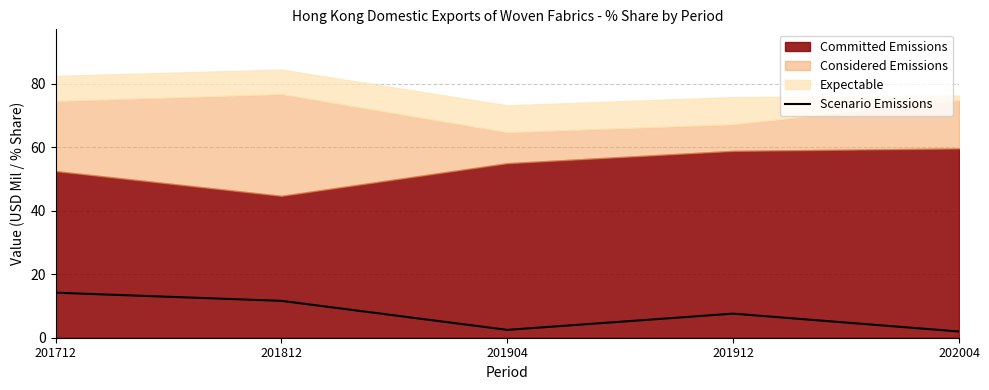

True or false: the data has more than 0 interior local peaks.

True